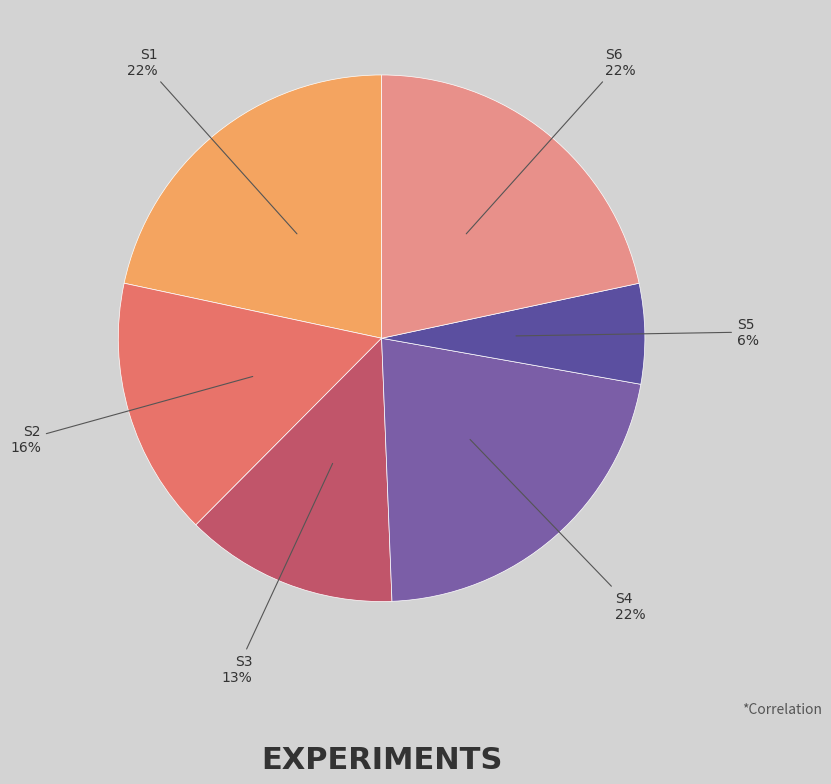

Is there any slice that represents more than half of the pie?

No